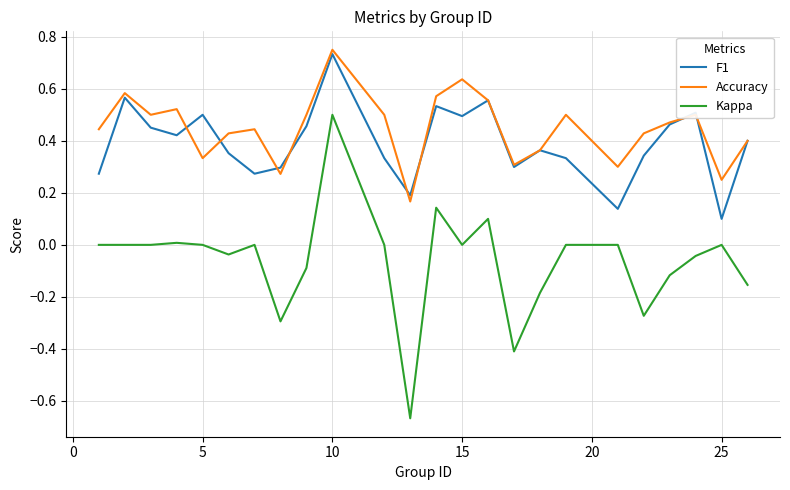

Which series has the largest range (max minus min)?

Kappa